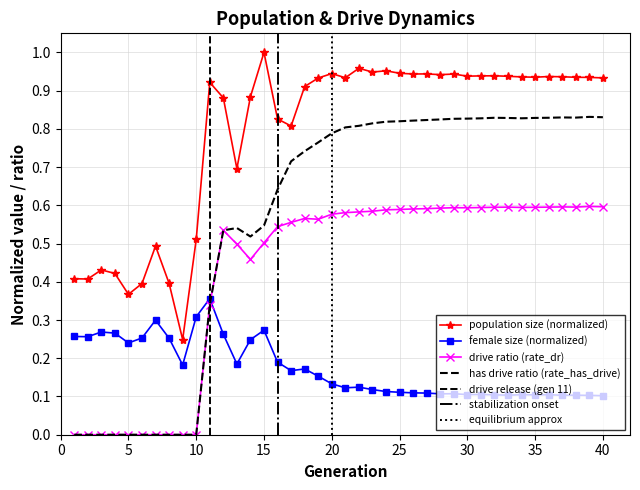

List the labels in order of size value, smallest first.

9, 5, 6, 8, 2, 1, 4, 3, 7, 10, 13, 17, 16, 12, 14, 18, 11, 19, 40, 21, 39, 38, 35, 34, 37, 36, 33, 30, 31, 32, 28, 29, 26, 27, 20, 25, 23, 24, 22, 15